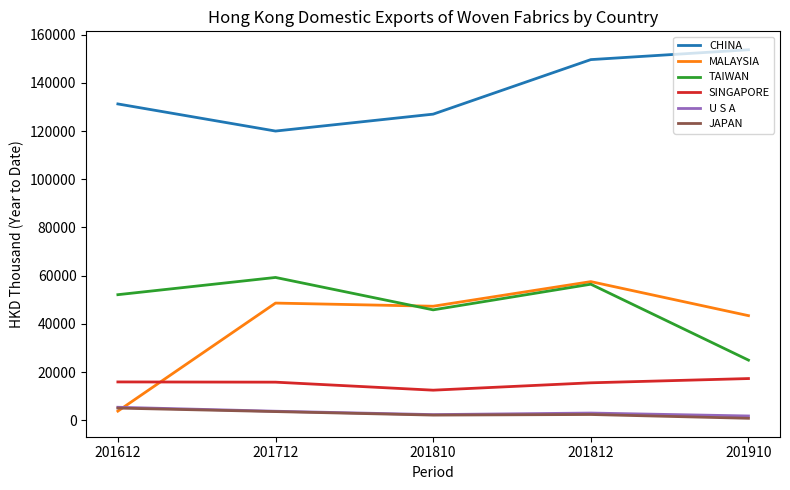

Between 201612 and 201810, which series saw the biggest shift?

MALAYSIA